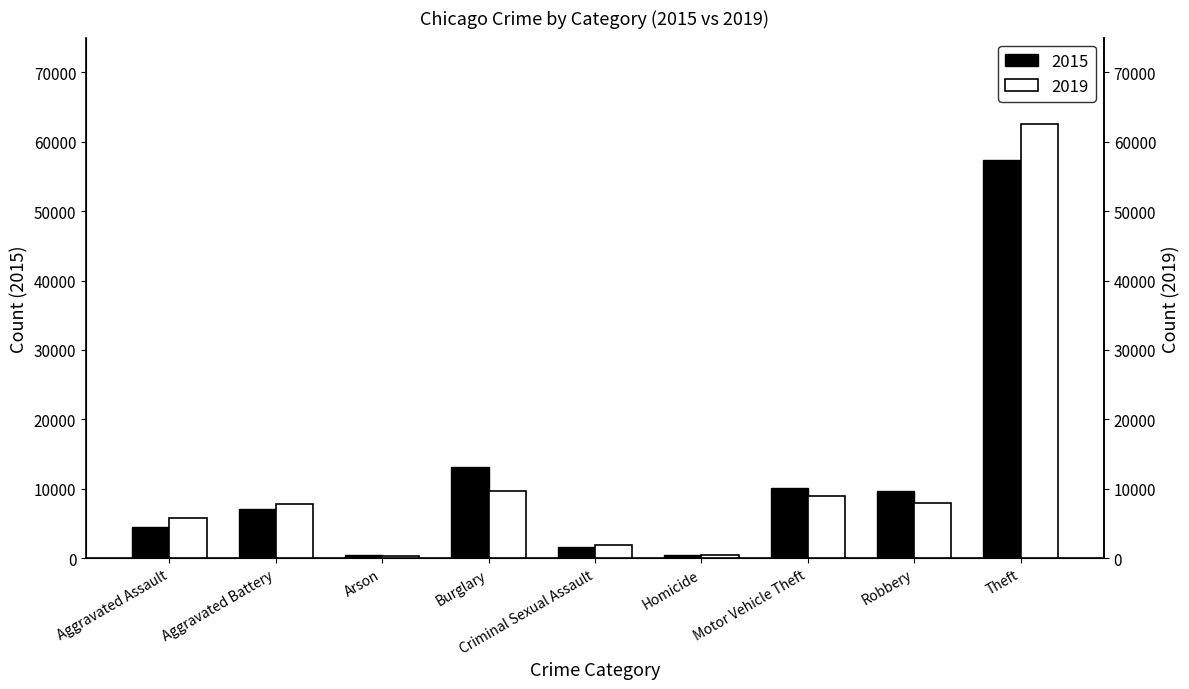

The 2019 series shows 5353 at Burglary. True or false?

False